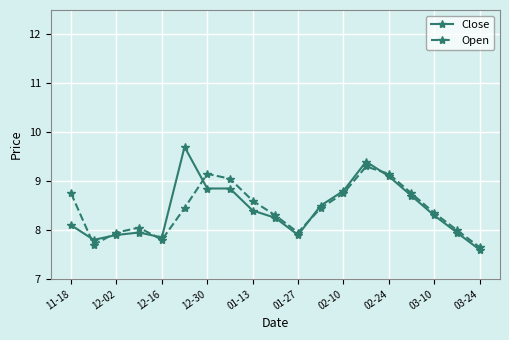

How many distinct data groups are displayed?

2